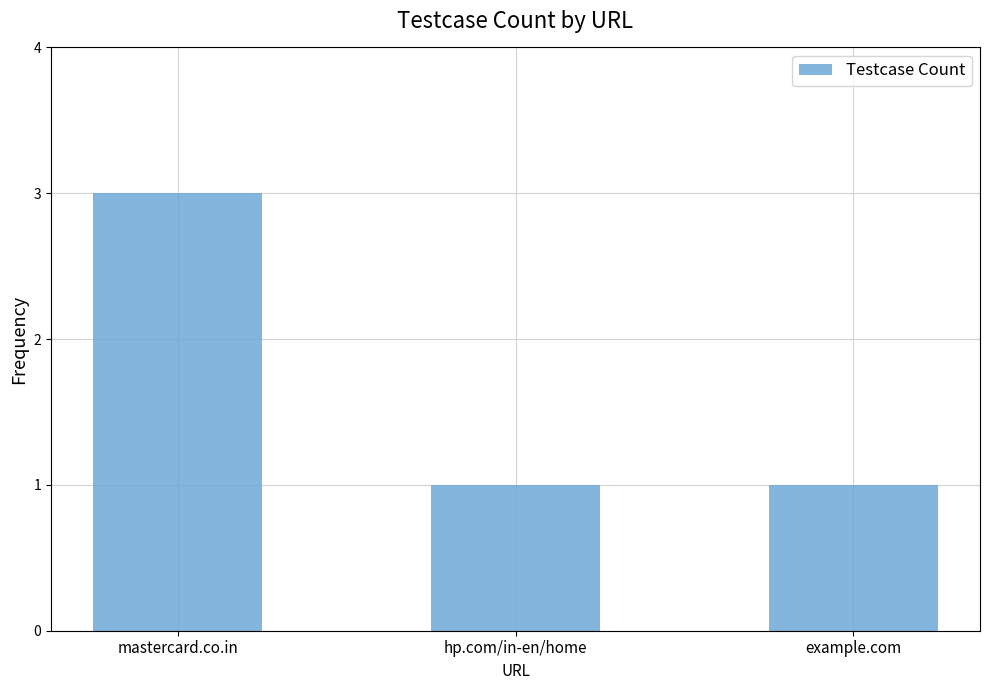

The chart shows a value of 1 at hp.com/in-en/home. True or false?

True